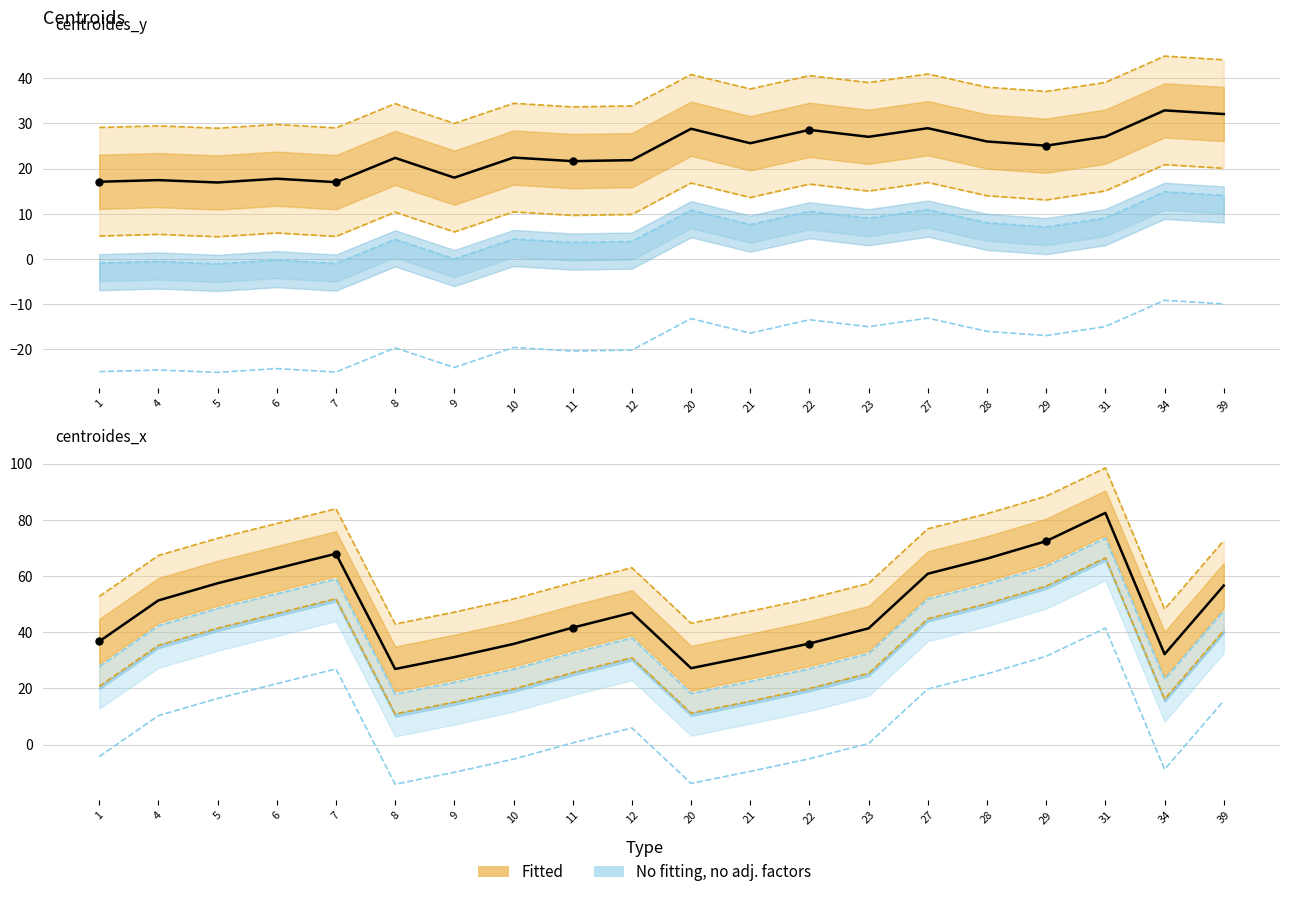

Where is centroides_y nearest to the value 36?

29